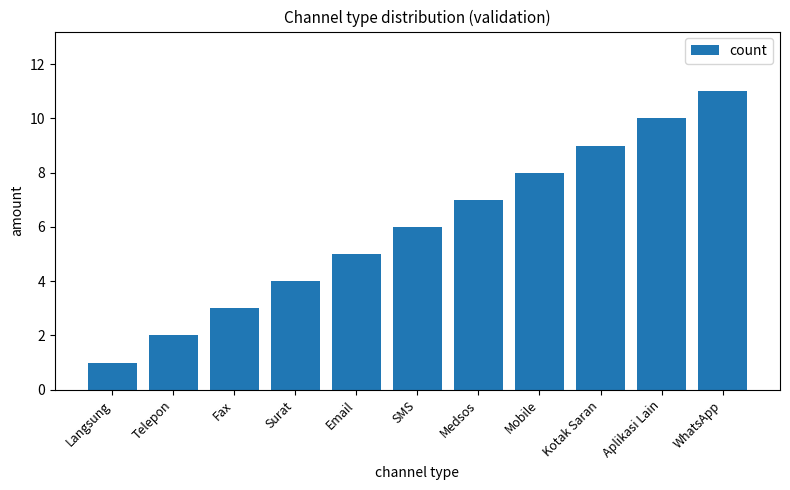

What is the value of the 6th bar from the left?

6